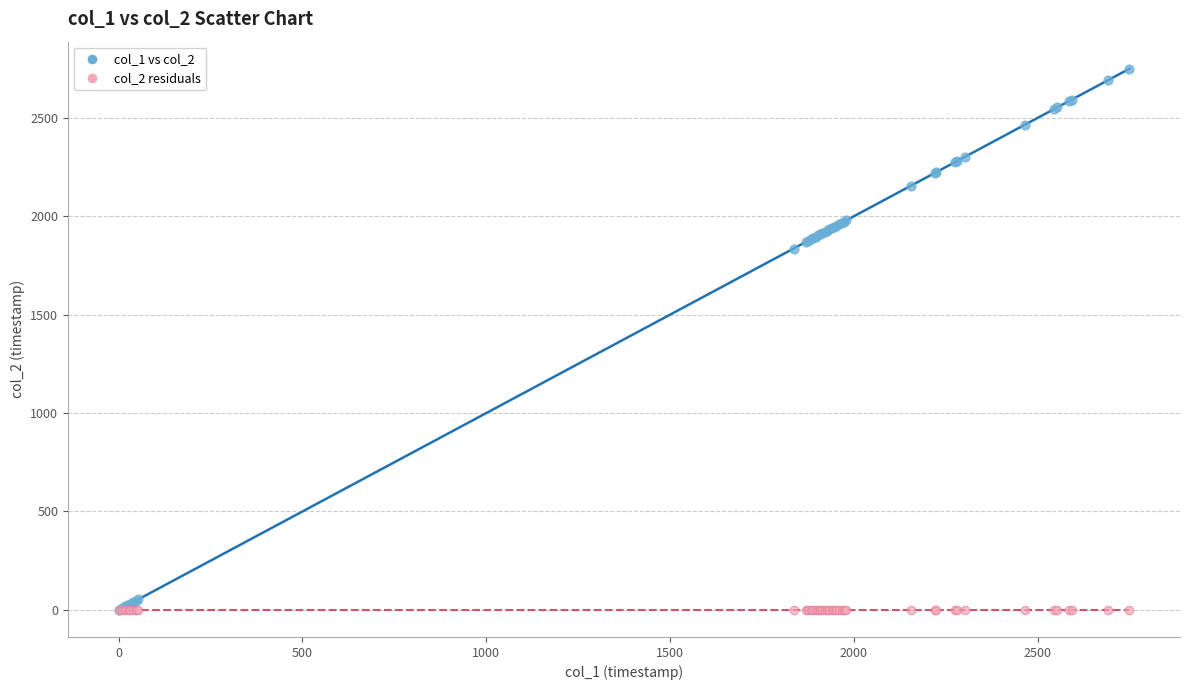

Which series reaches the maximum Y coordinate?

col_1 vs col_2